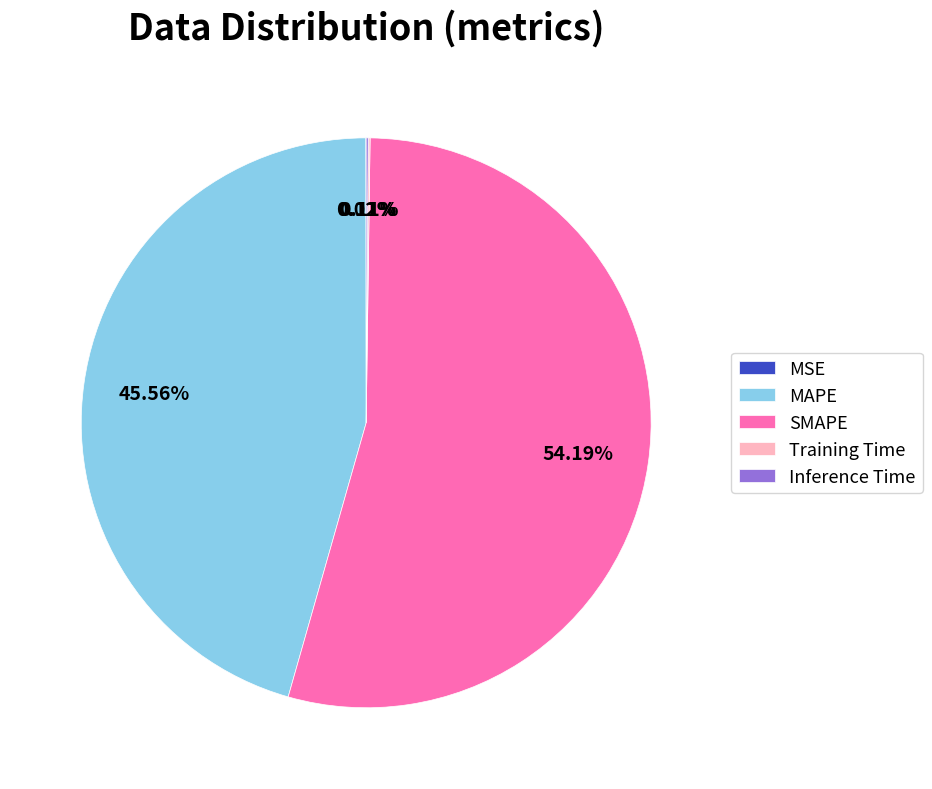

Between MAPE and SMAPE, which is larger?

SMAPE